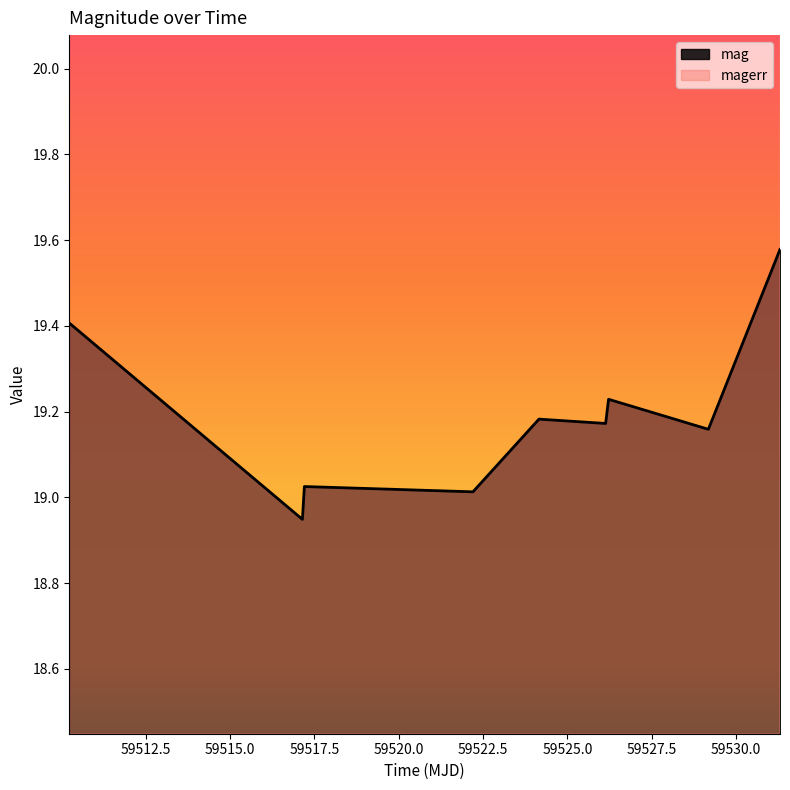

What is the difference between the maximum and minimum values in the magerr series?

0.4